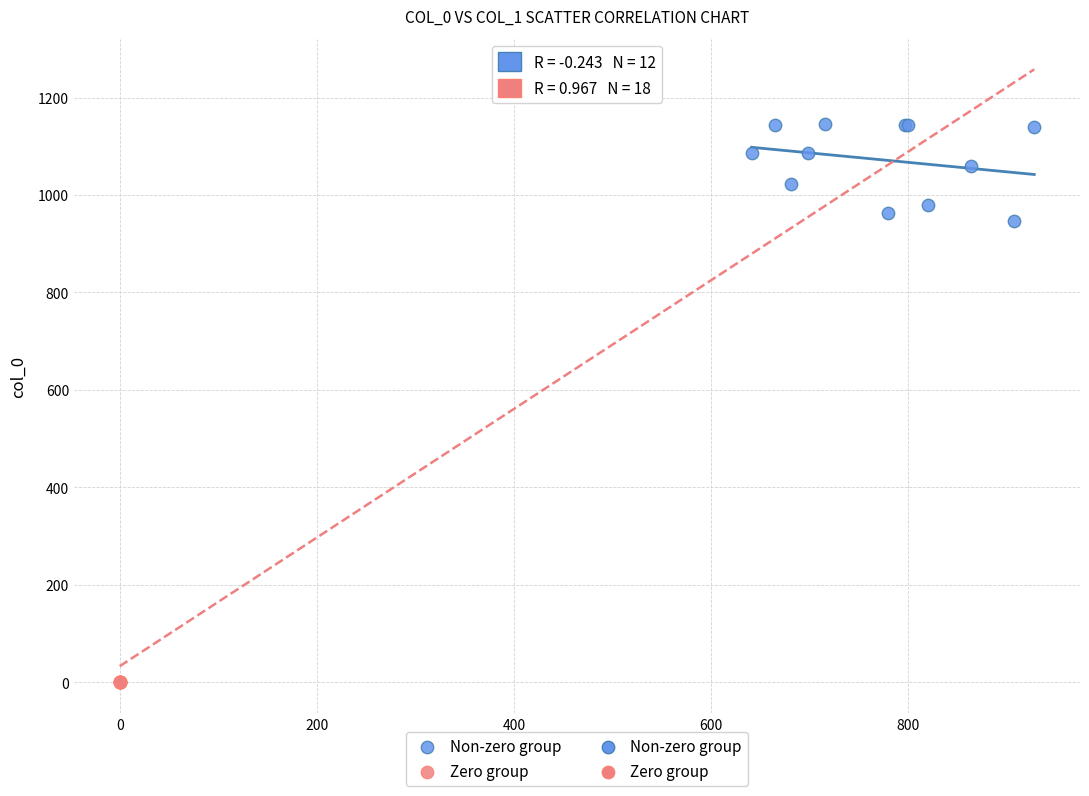

Which series contains the lowest Y value?

Zero group